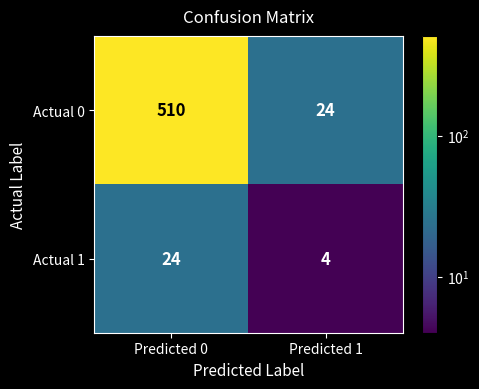

What is the total value across all series at Predicted 0?

534